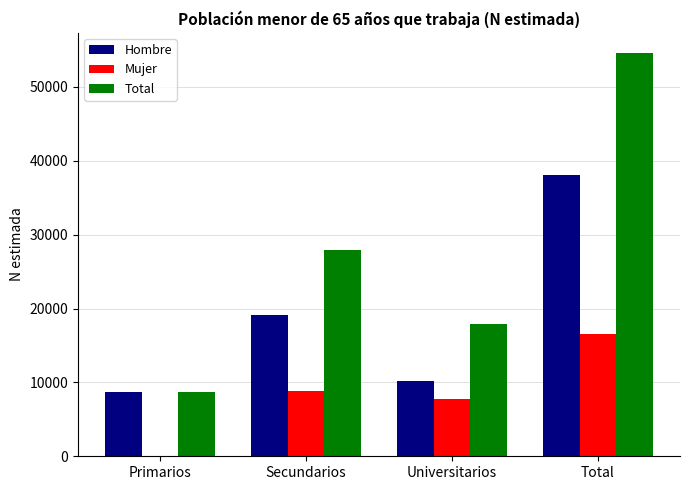

What value does the Hombre series have at Primarios, to the nearest 100?

8700